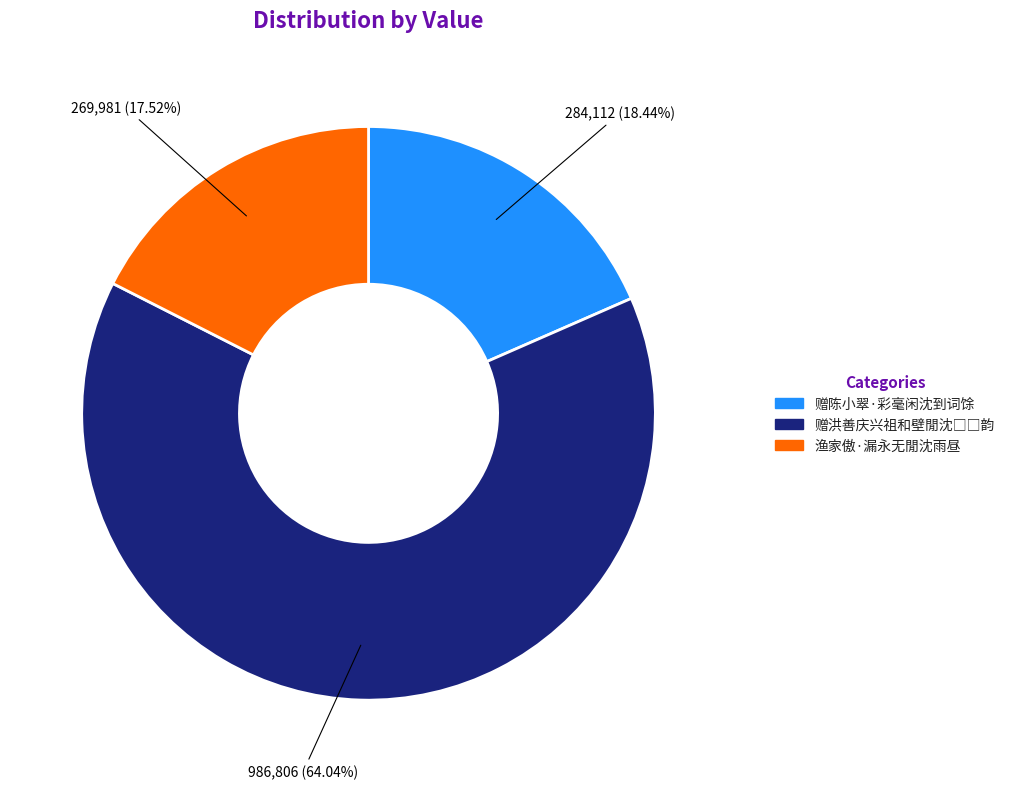

What is the smallest slice in the pie chart?

渔家傲·漏永无閒沈雨昼